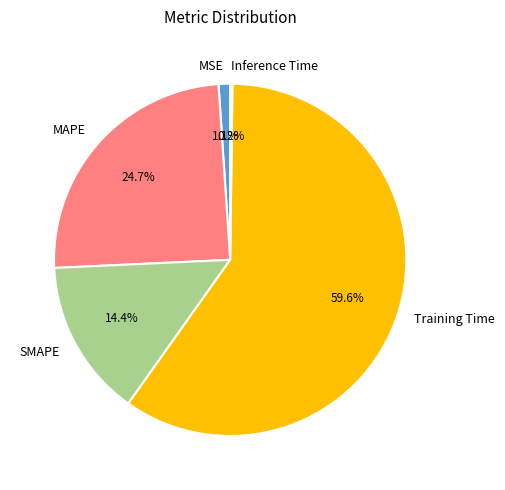

What percentage is NOT represented by SMAPE?

85.6%